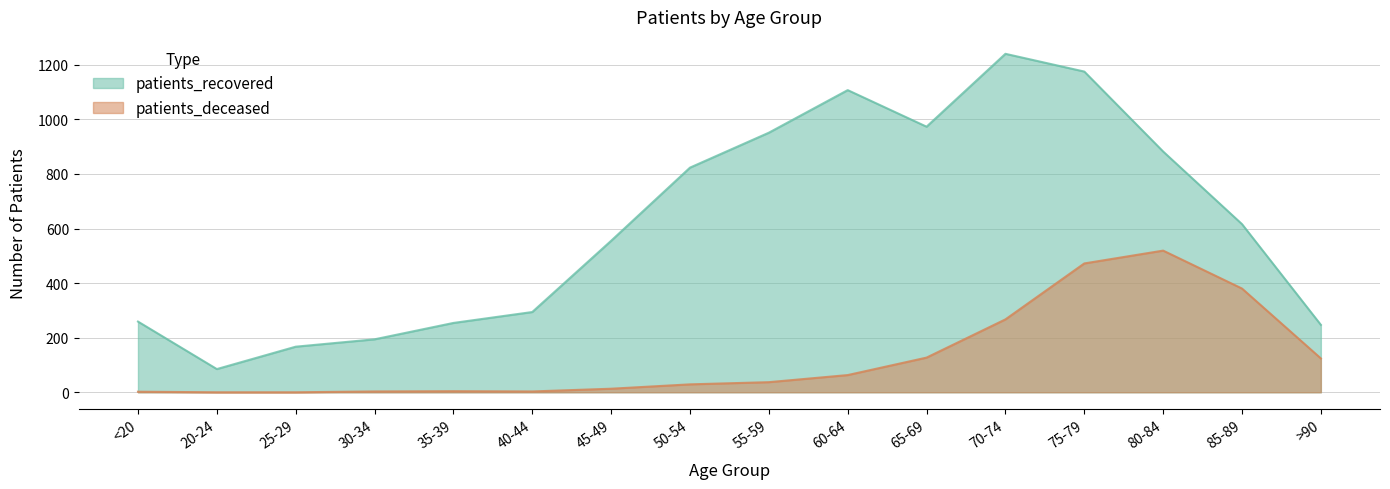

Reading left to right, transcribe all the data shown in this chart.

patients_deceased: 2	0	0	3	4	3	13	29	37	63	127	267	472	519	380	124
patients_recovered: 259	85	167	194	254	294	555	823	951	1107	973	1240	1175	882	616	247